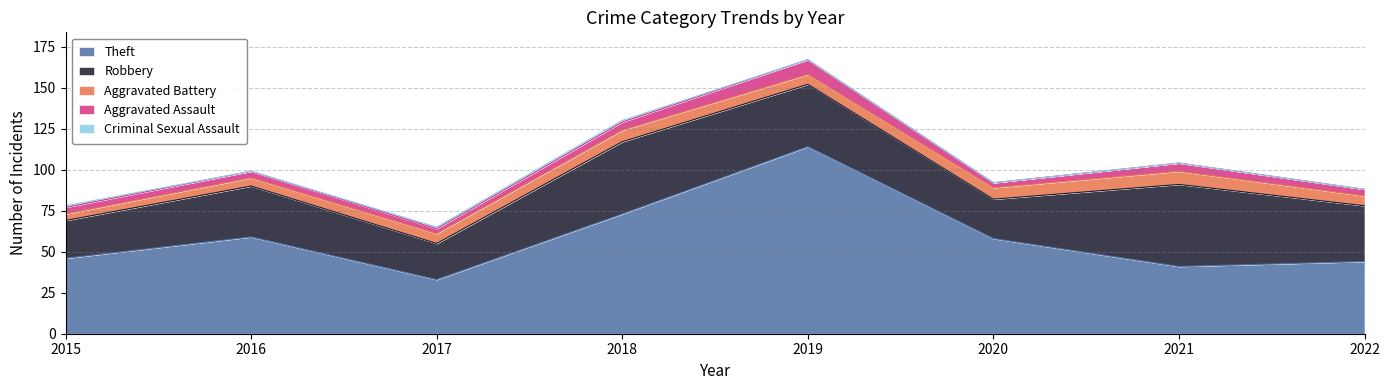

Which category has the highest value across all series?

2019